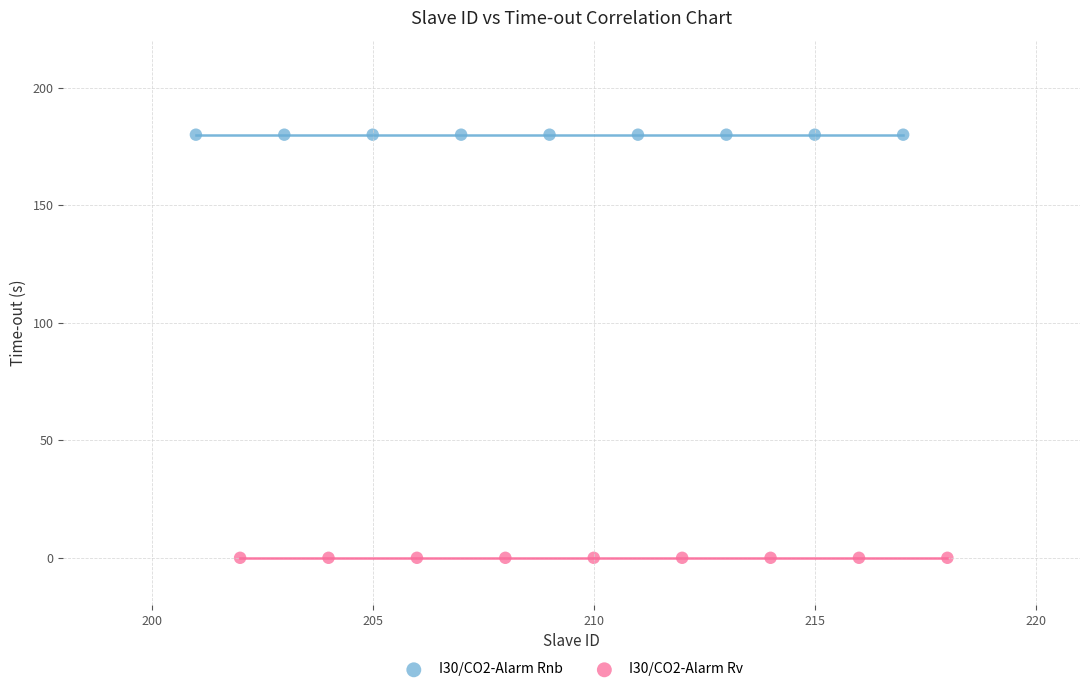

Which series contains the highest Y value?

I30/CO2-Alarm Rnb